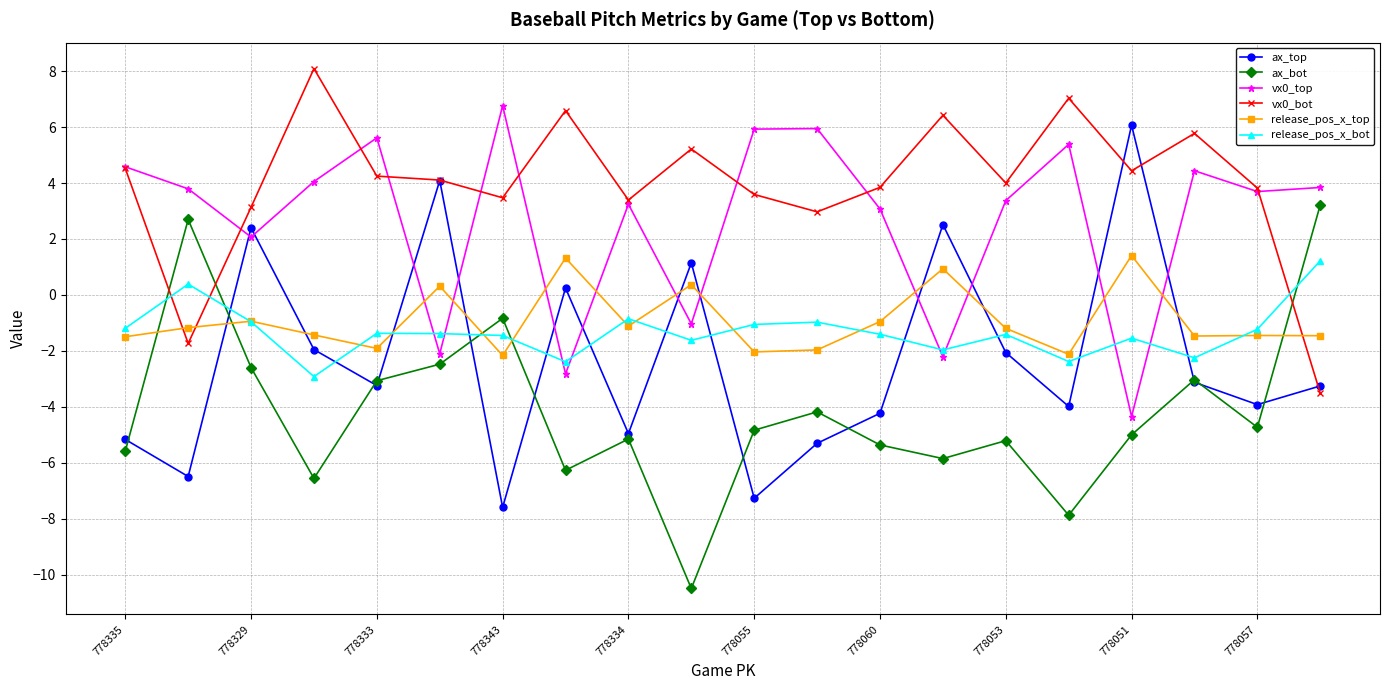

What is the greatest value displayed?

8.1